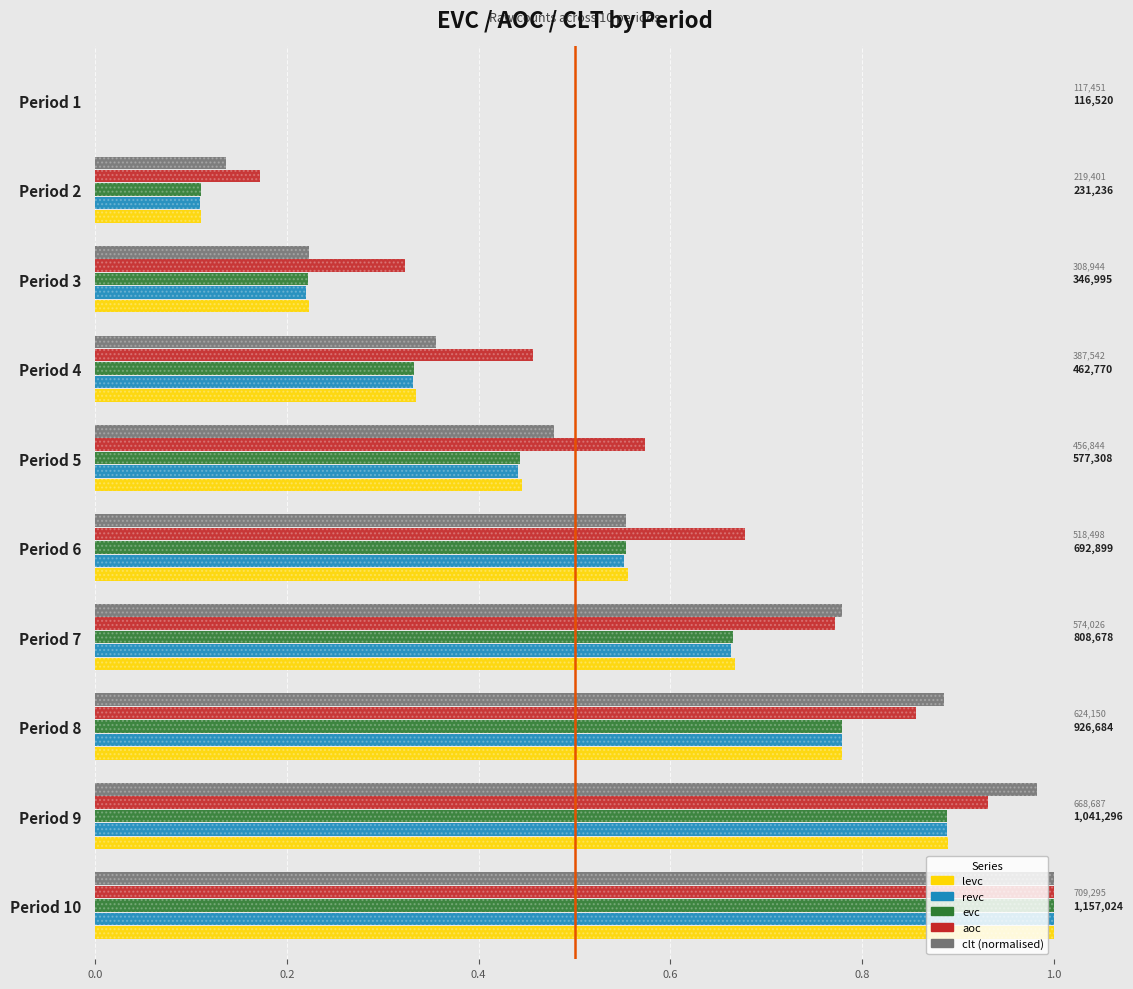

How many groups of bars are there?

10